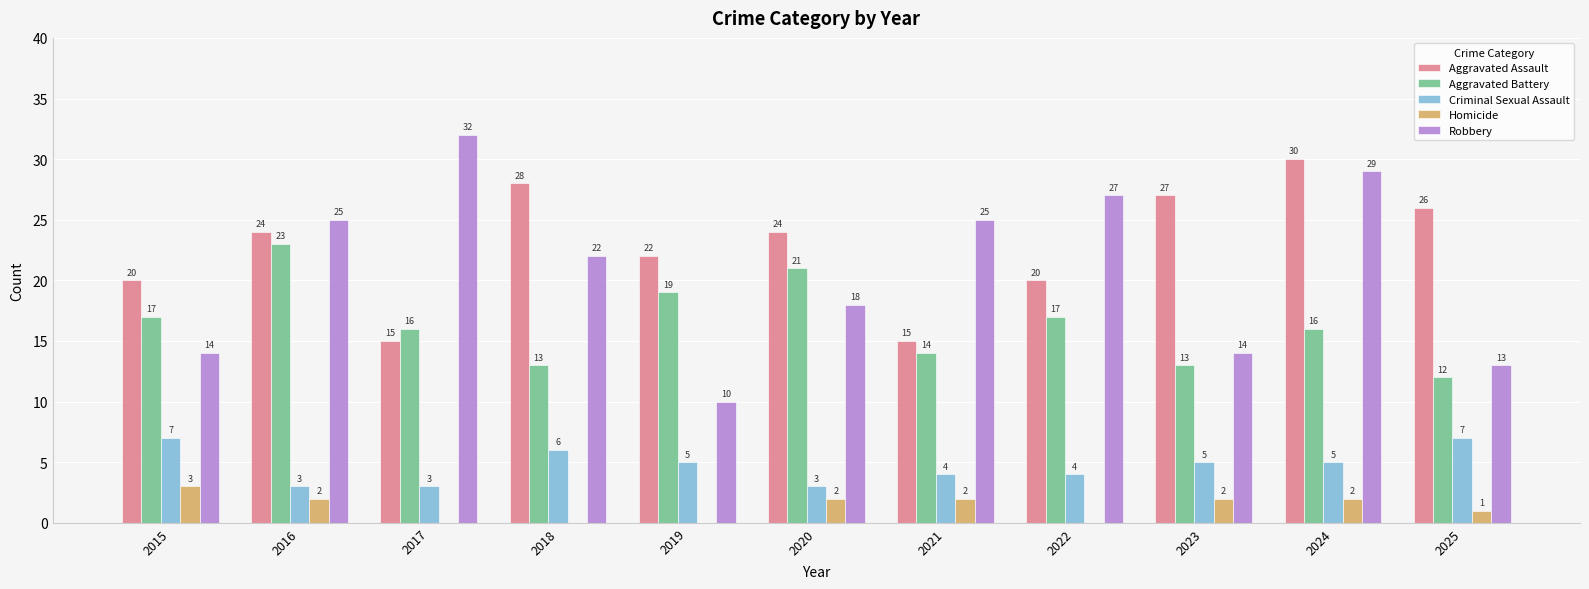

Which category has the highest value in the Homicide series?

2015